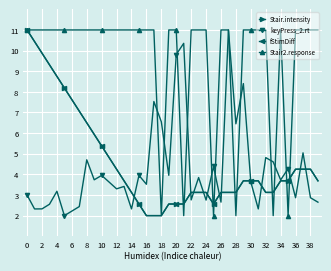

How many lines are shown in the chart?

4